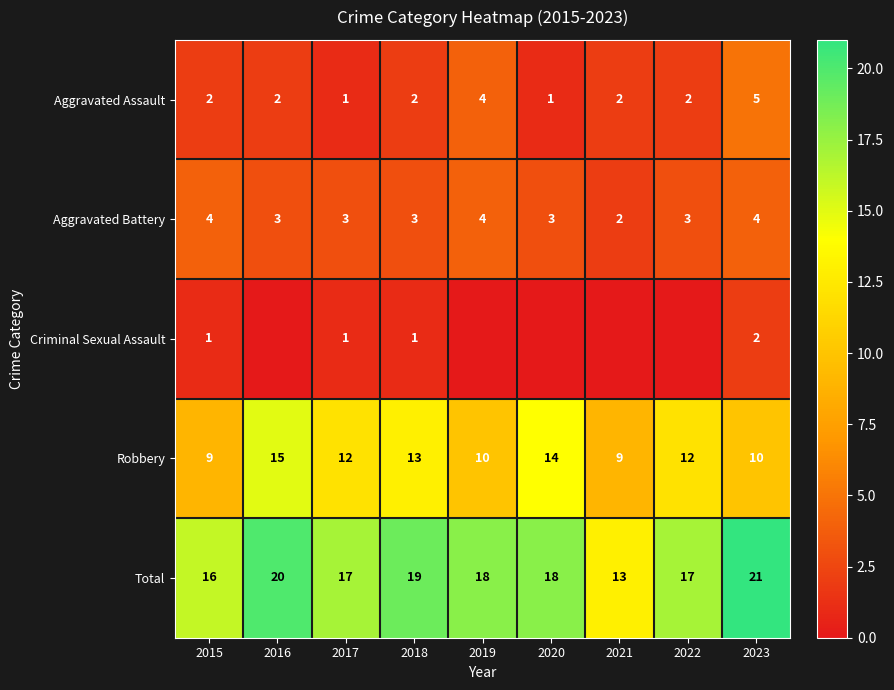

What is the spread (max minus min) of values at 2018?

18